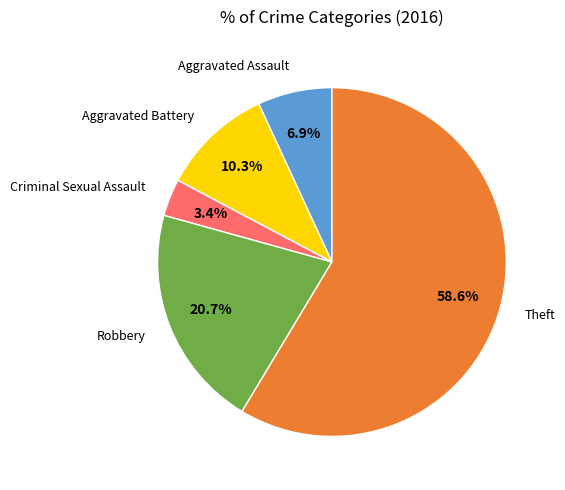

Does any single category account for the majority?

Yes